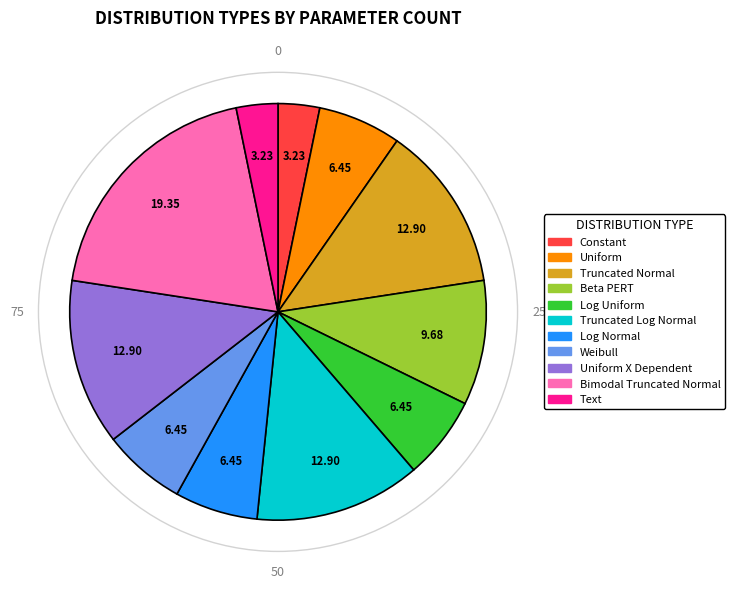

Is it true that Bimodal Truncated Normal is 19% of the pie?

True